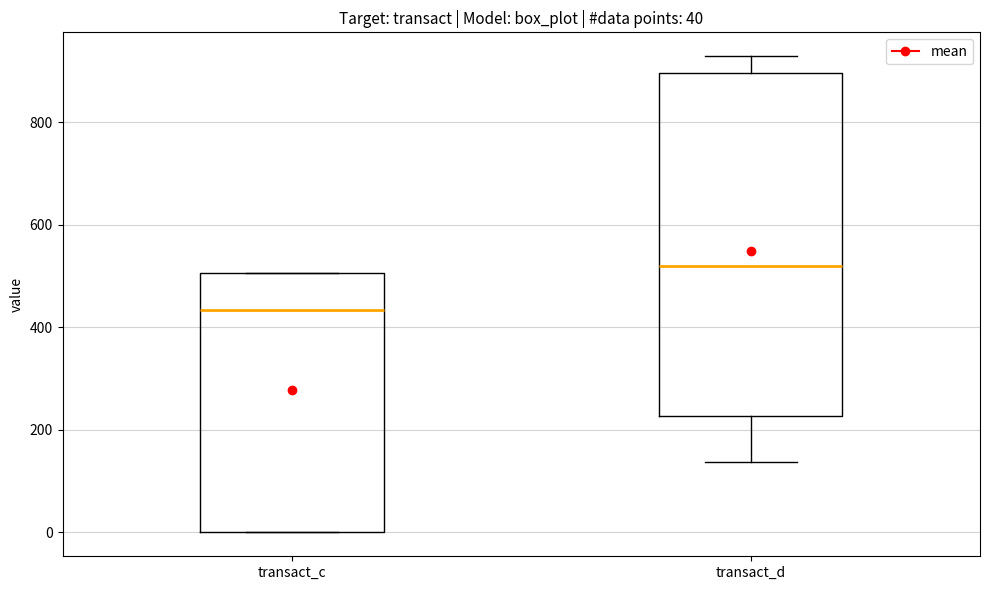

Which box has the lowest median line?

transact_c